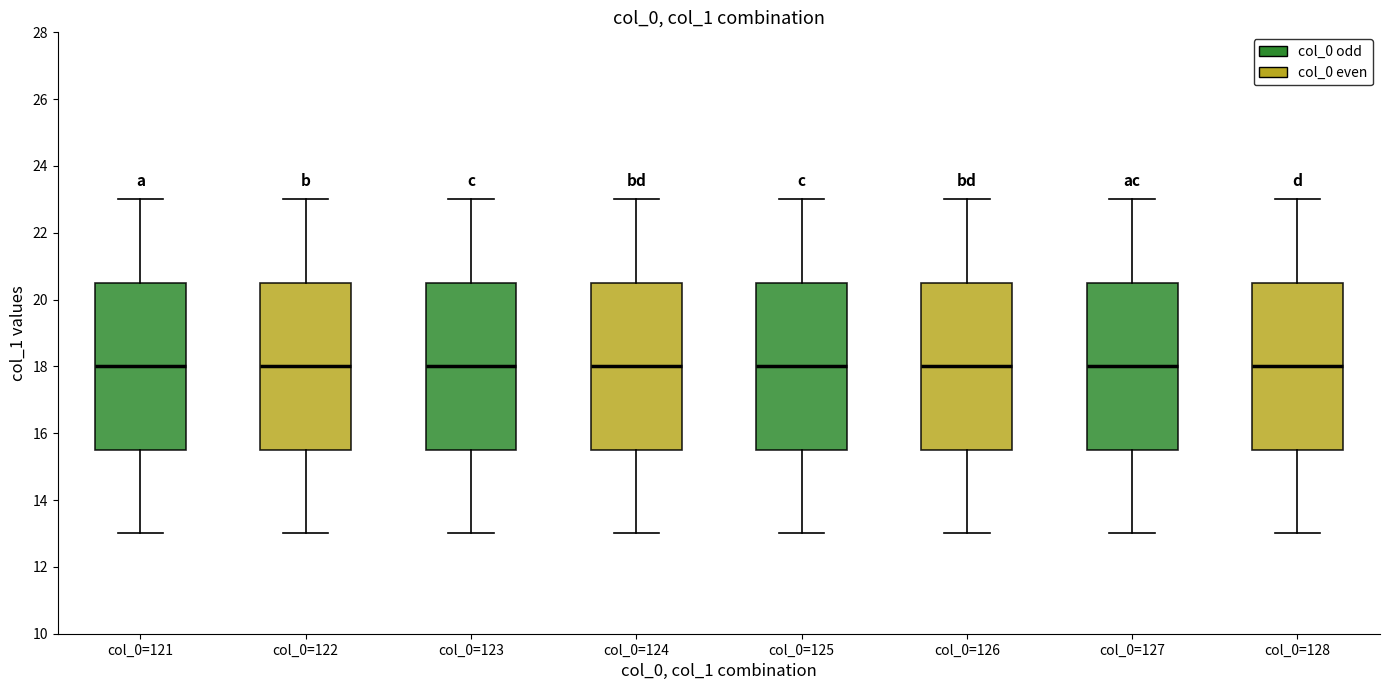

Reading left to right, transcribe this box plot: for each box, give where its median line is, the range the box spans, and where its two whiskers end, as read against the y-axis. The values are not printed on the chart, so give them approximately, as read against the axis.

col_0=121: median 18.0, box 15.6 to 20.6, whiskers 13.0 to 23.0
col_0=122: median 18.0, box 15.6 to 20.6, whiskers 13.0 to 23.0
col_0=123: median 18.0, box 15.6 to 20.6, whiskers 13.0 to 23.0
col_0=124: median 18.0, box 15.6 to 20.6, whiskers 13.0 to 23.0
col_0=125: median 18.0, box 15.6 to 20.6, whiskers 13.0 to 23.0
col_0=126: median 18.0, box 15.6 to 20.6, whiskers 13.0 to 23.0
col_0=127: median 18.0, box 15.6 to 20.6, whiskers 13.0 to 23.0
col_0=128: median 18.0, box 15.6 to 20.6, whiskers 13.0 to 23.0